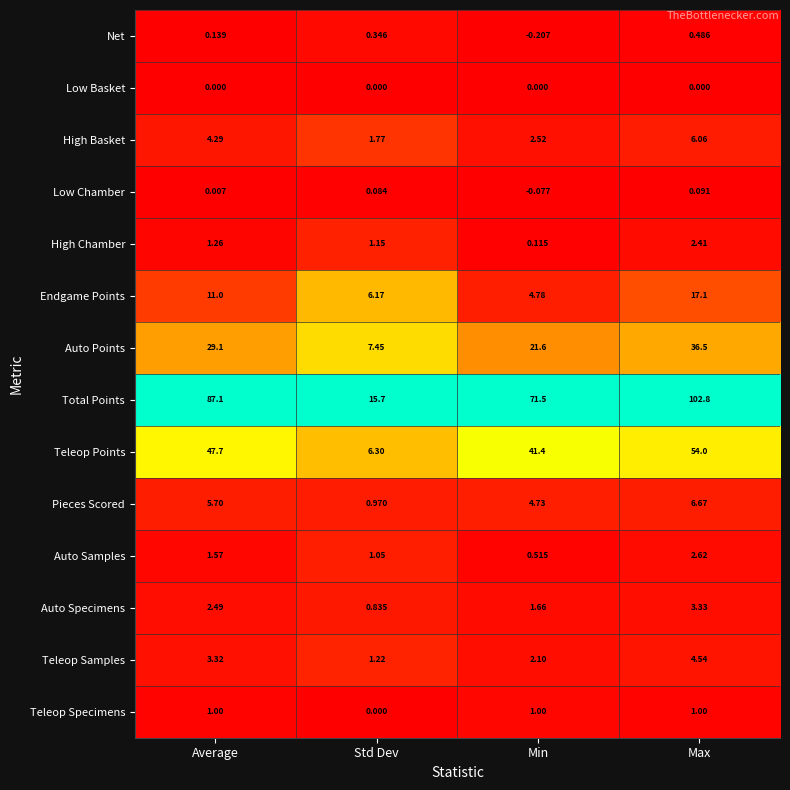

Is the value of Teleop Specimens at Average greater than the value of Low Basket at Max?

Yes